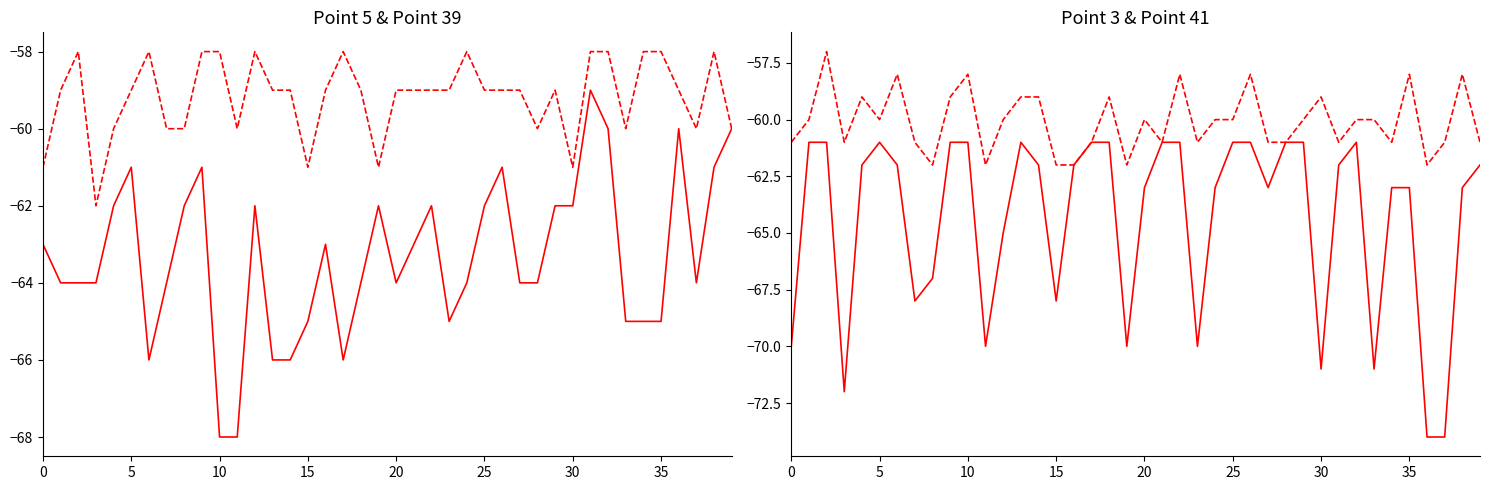

How many interior local valleys does the Point 41 series have?

10